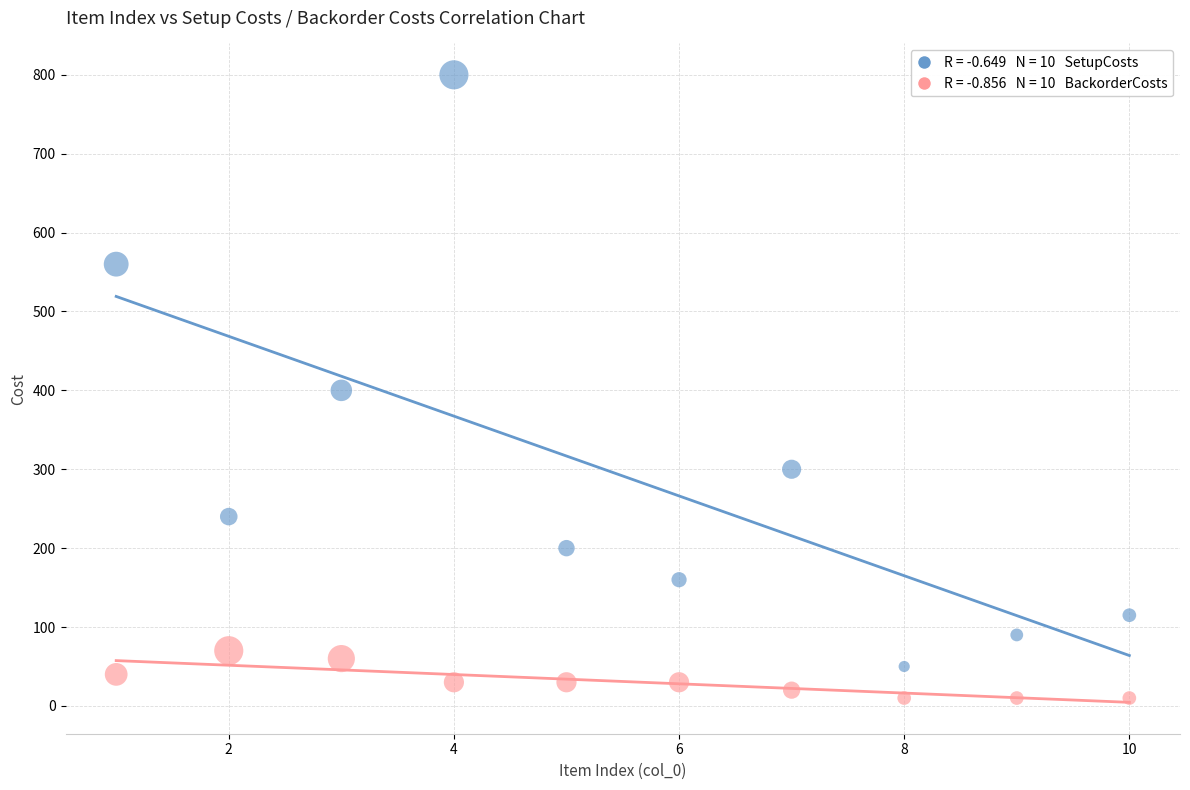

Across all data points, what is the range of Y values (max minus min)?

790